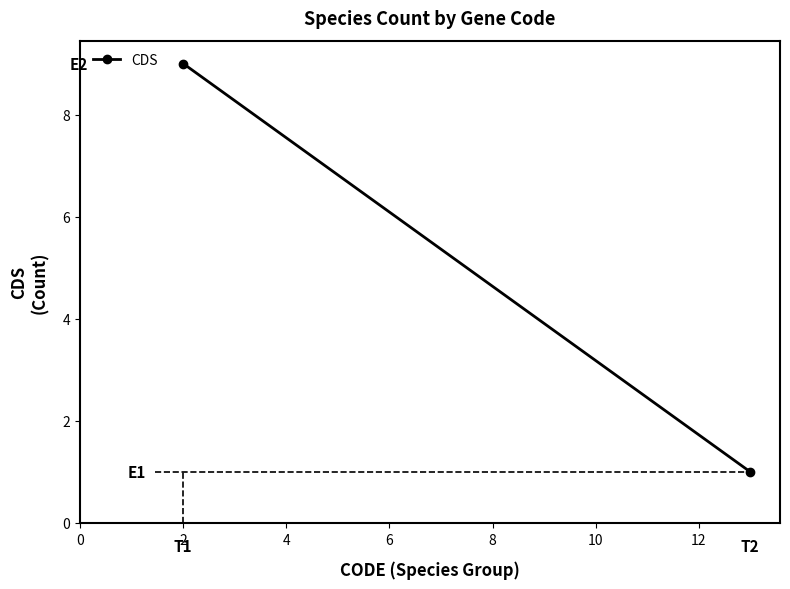

Does the chart have visible grid lines?

No